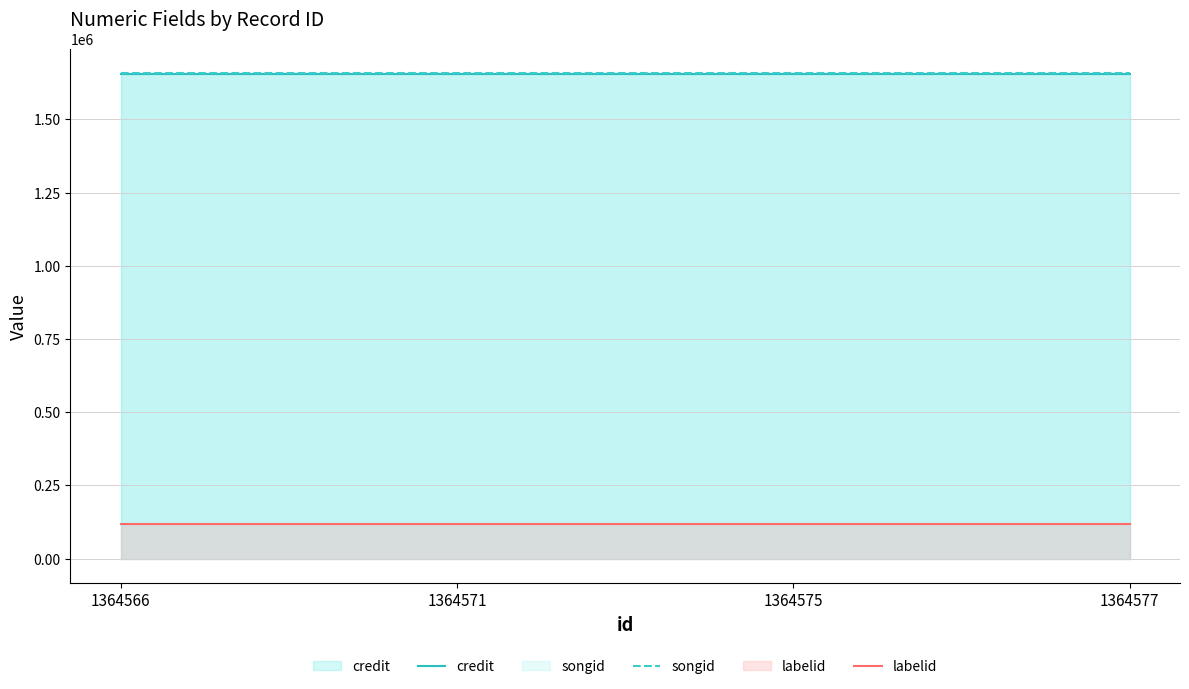

The value of credit at 1364566 is 1656004. True or false?

True